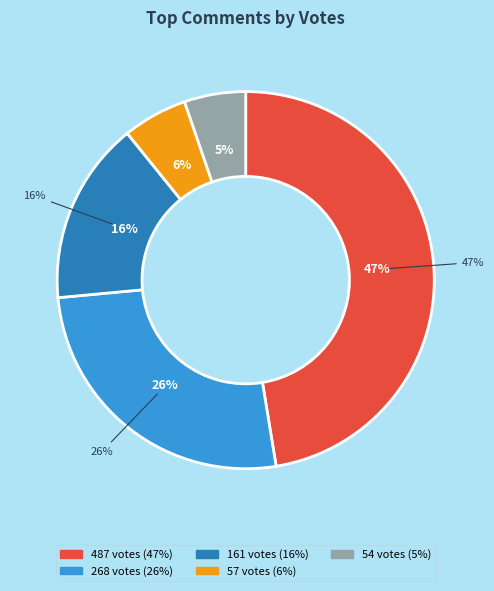

What percentage do 161 votes and 3 votes (1) together represent?

16.0%